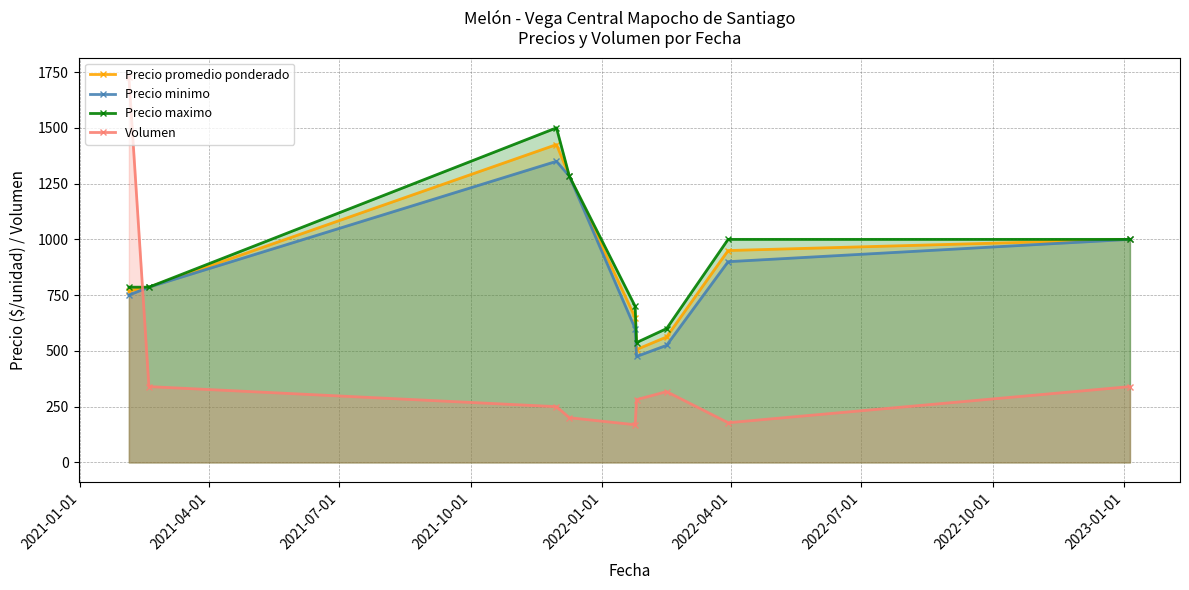

How many interior local peaks does the Precio minimo series have?

1